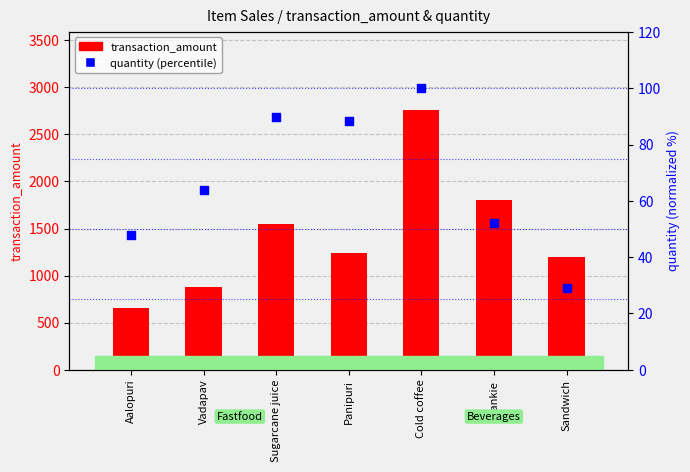

At which category is the sum across all series the highest?

Cold coffee